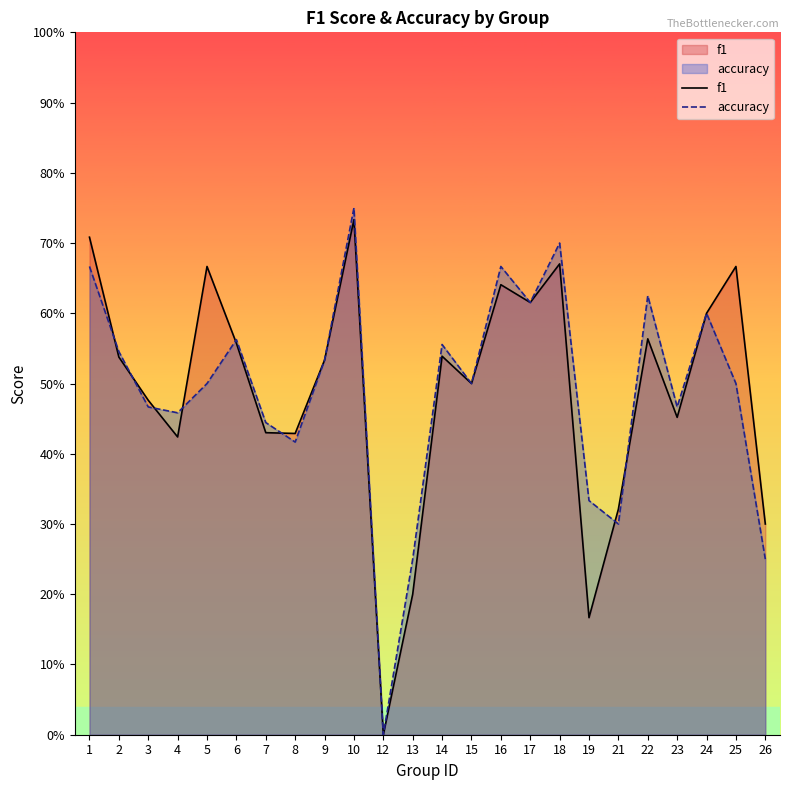

What is the greatest value displayed?

0.8